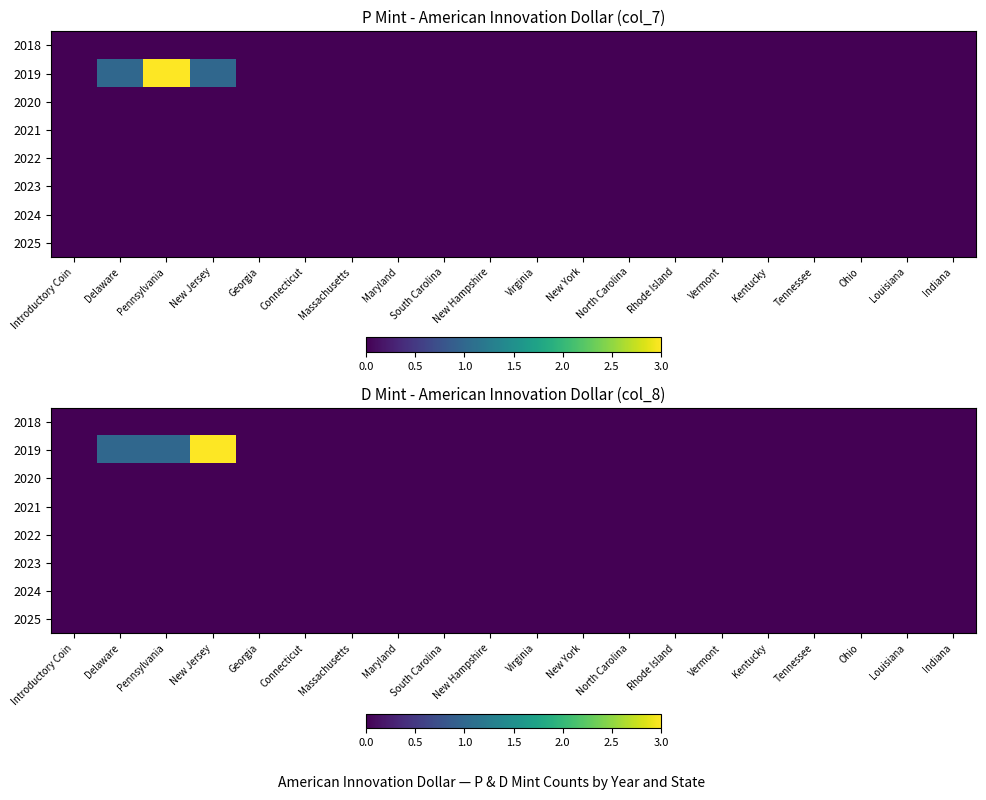

At which label does 2020 reach its peak?

Introductory Coin